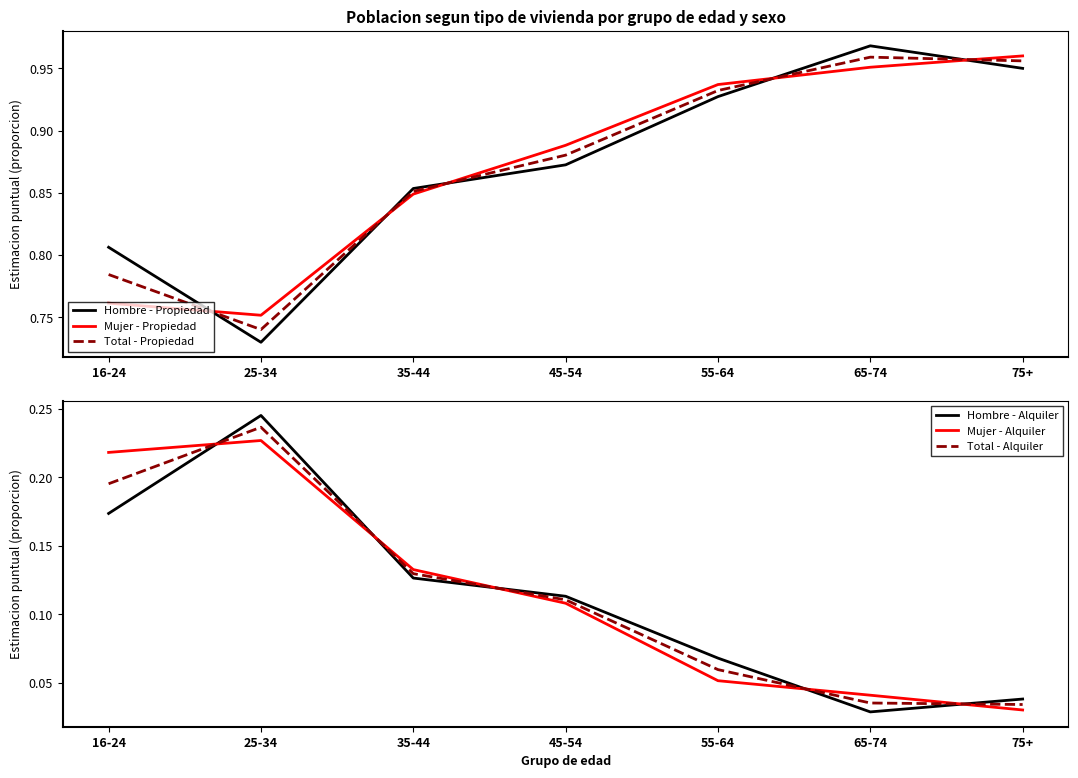

What is the label of the 2nd point from the left?

25-34